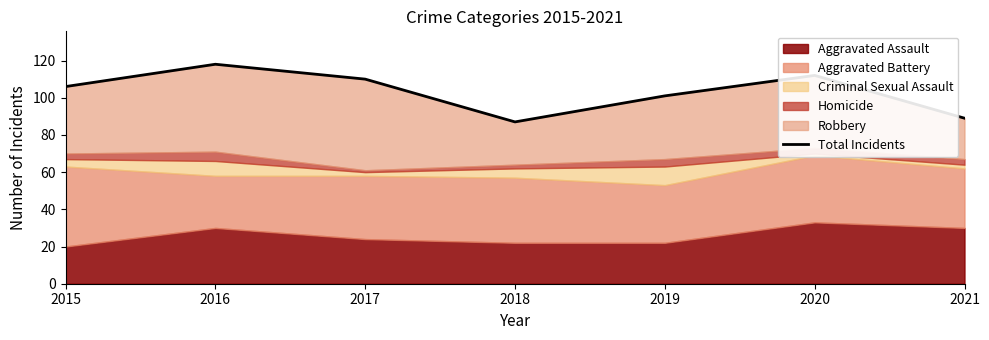

Reading left to right, extract all data points from this chart.

2015=106	2016=118	2017=110	2018=87	2019=101	2020=112	2021=89